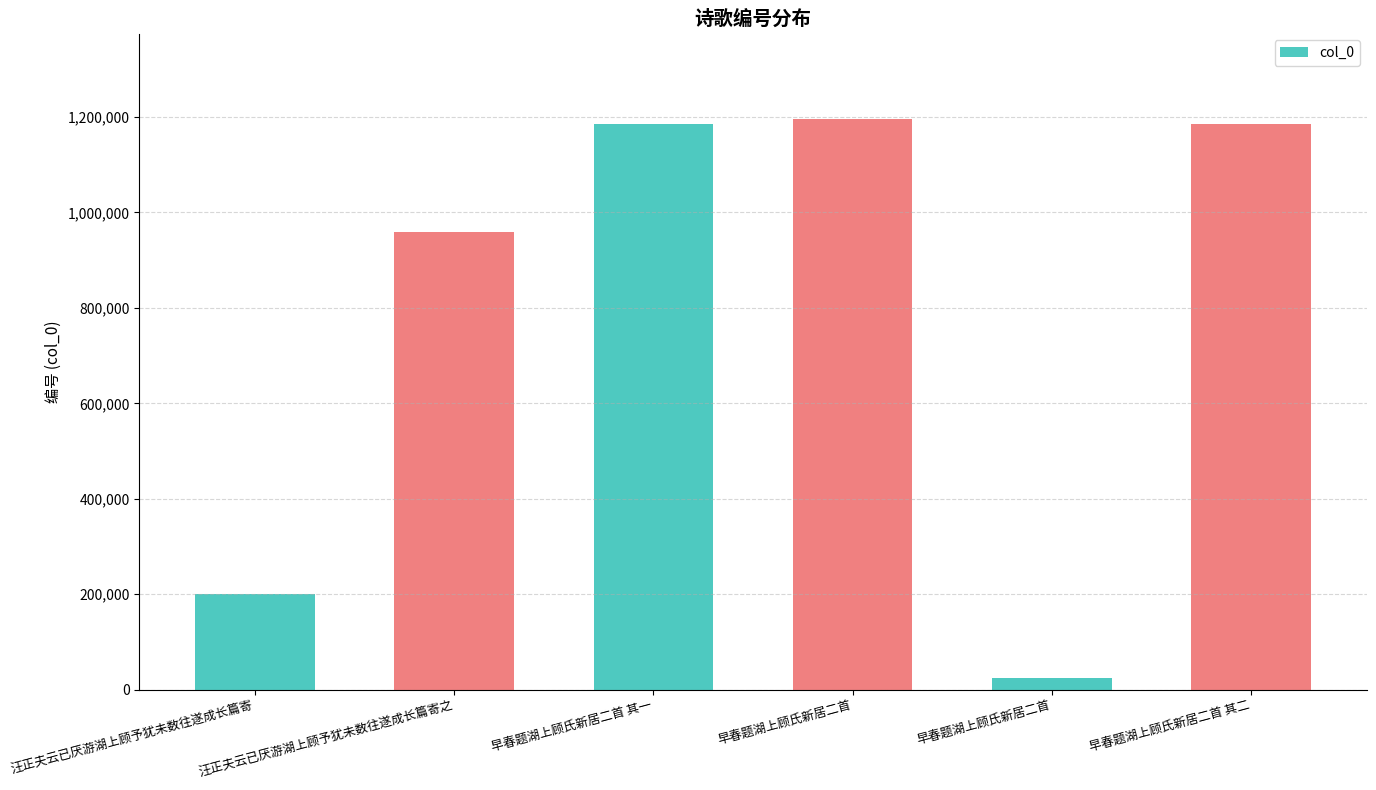

How many bars are there in total?

6